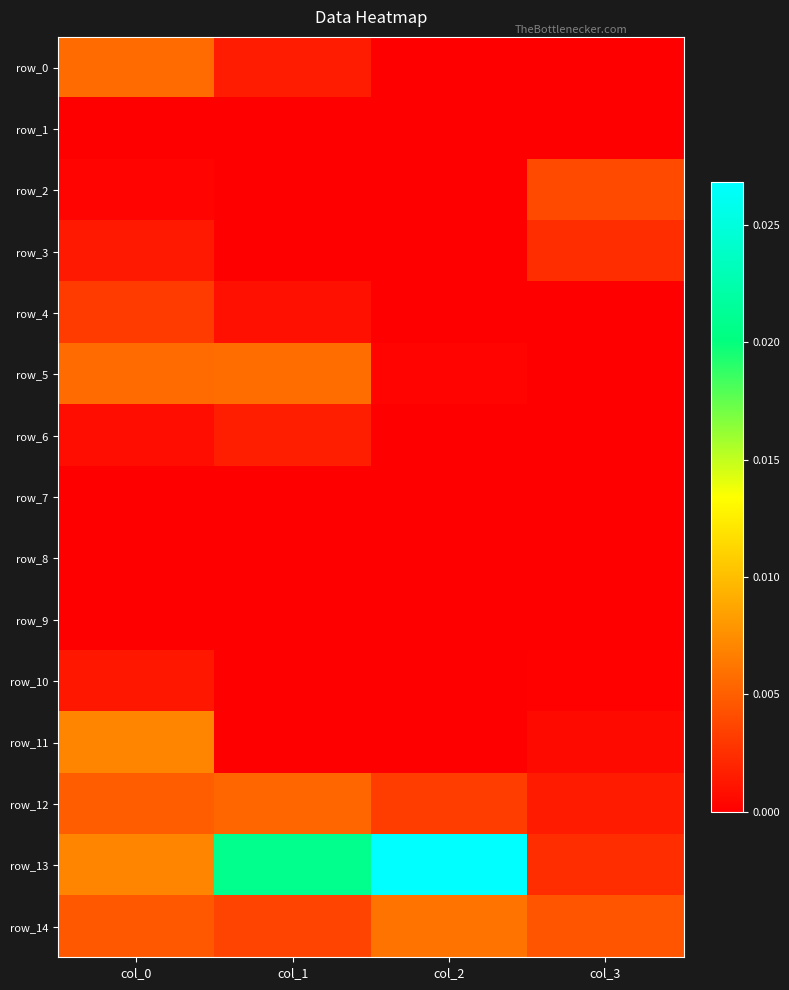

At col_0, list the series in order from smallest to largest.

row_7, row_8, row_9, row_1, row_2, row_6, row_10, row_3, row_4, row_14, row_12, row_0, row_5, row_13, row_11